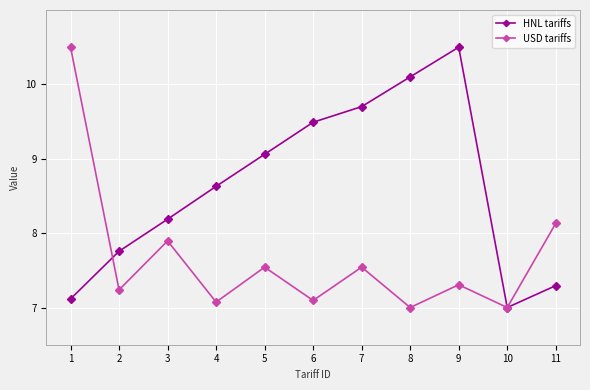

What is the difference between the highest and lowest values at 7?

2.2